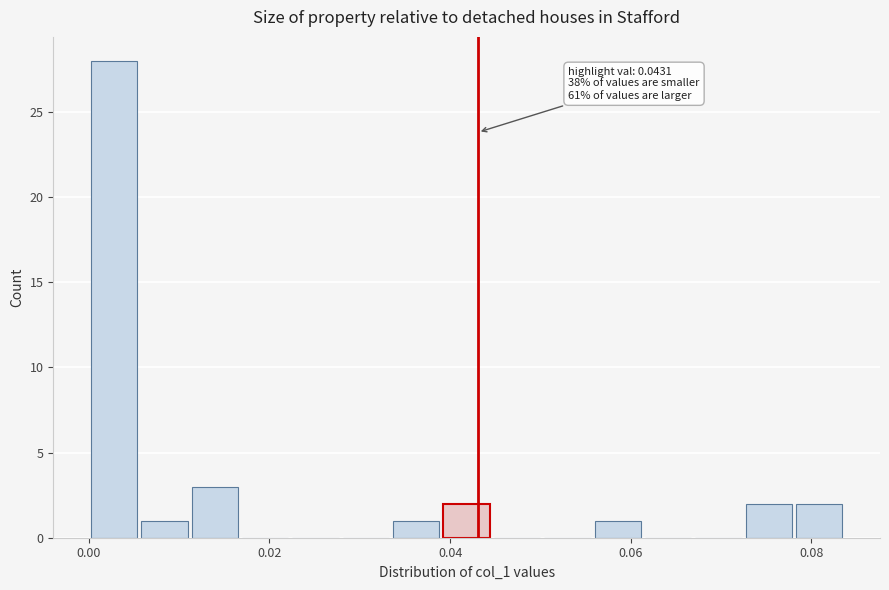

Around what value on the x-axis is the tallest bar? Give the approximate position of its centre, as read against the axis.

0.002